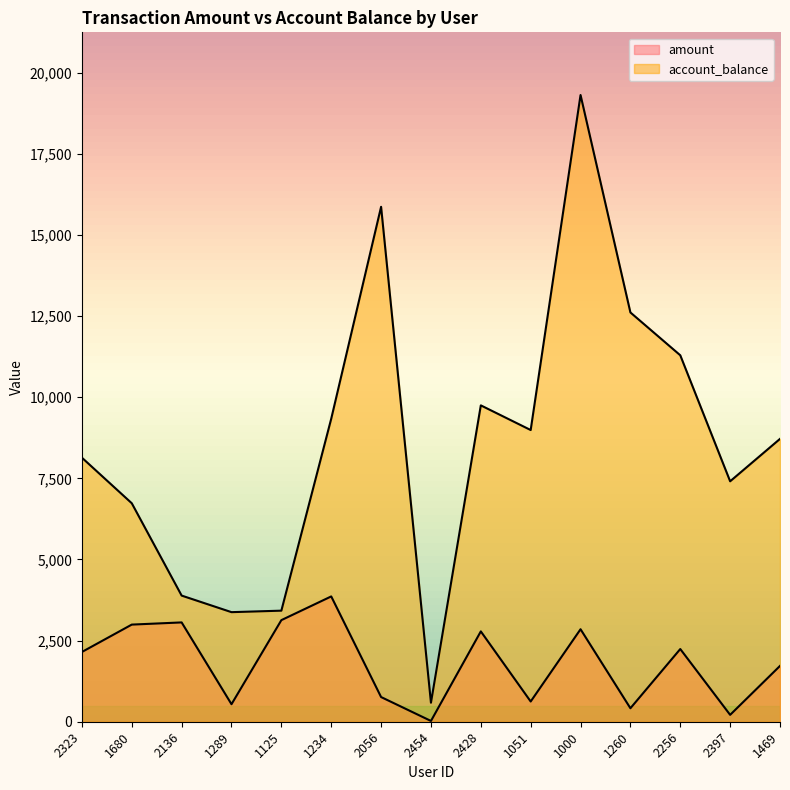

What is the label of the 11th point from the right?

1125